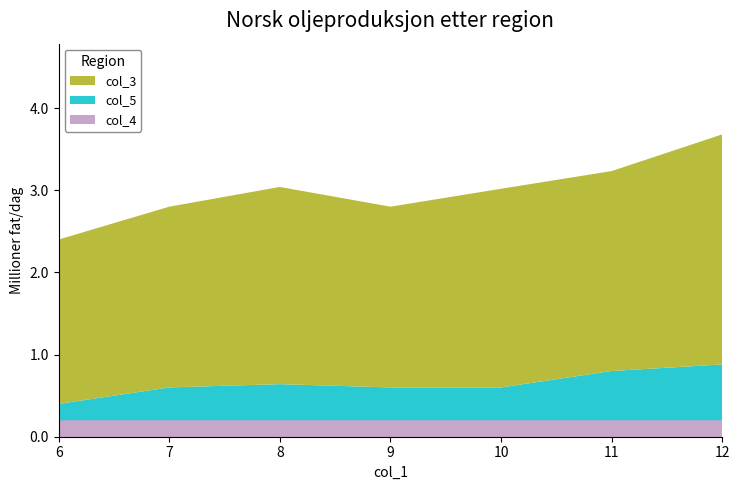

What is the total value across all series at 8?

3.0